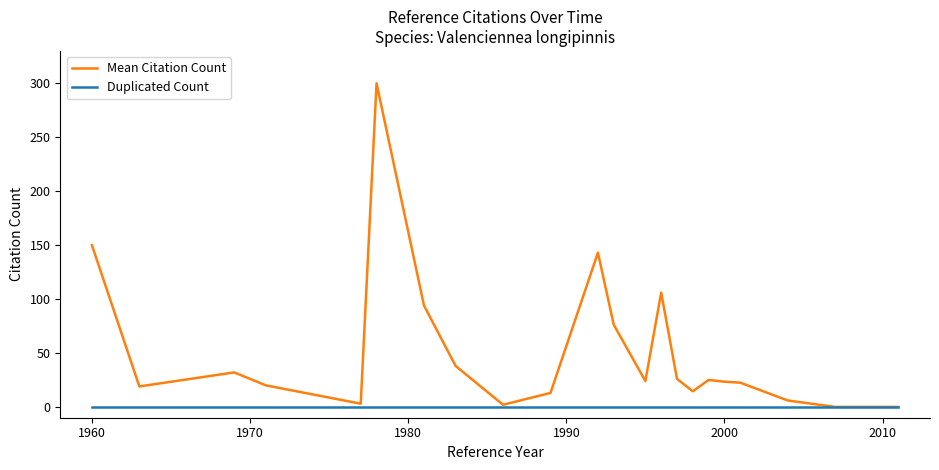

Which series has the widest spread of values?

Mean Citation Count